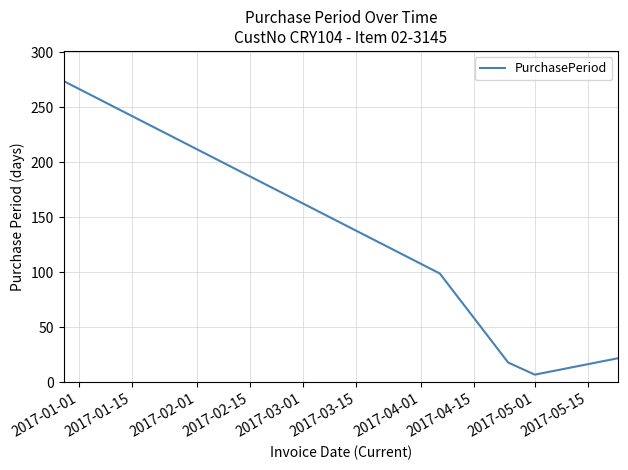

What is the minimum value shown in the chart?

7